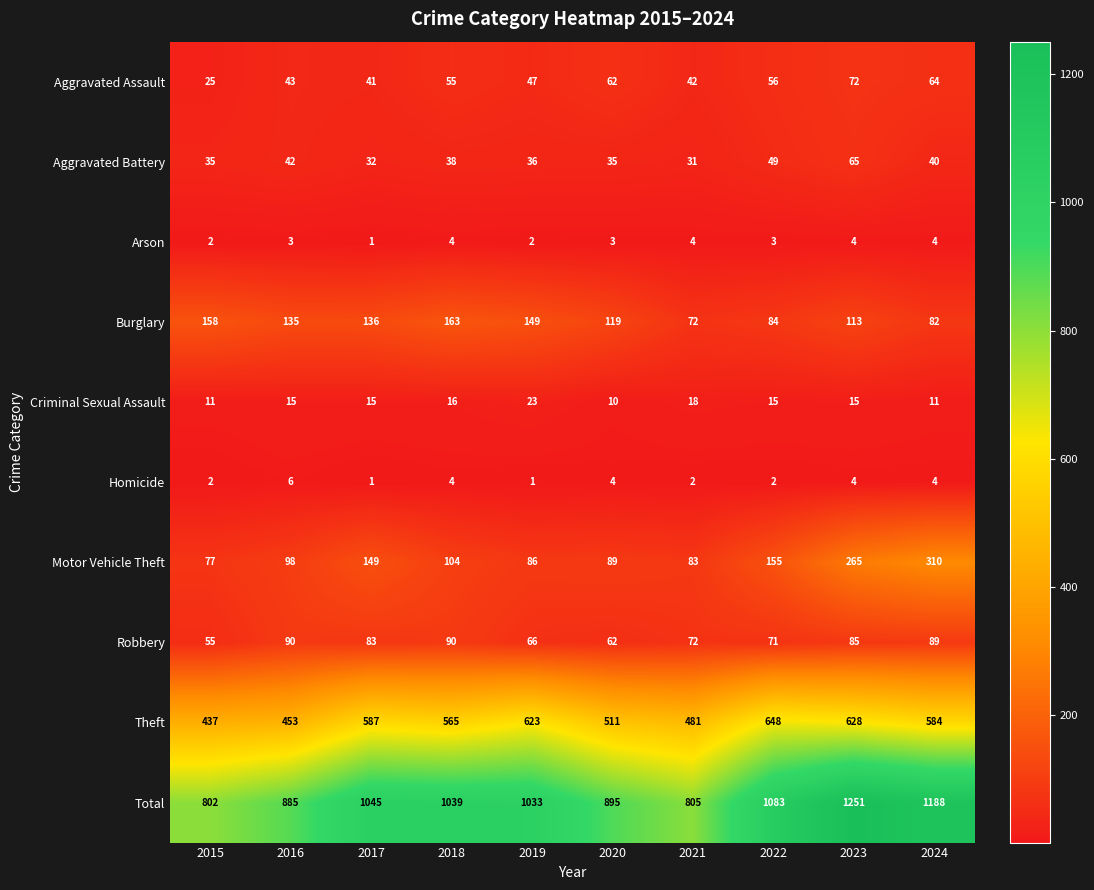

Which series has the largest range (max minus min)?

Total